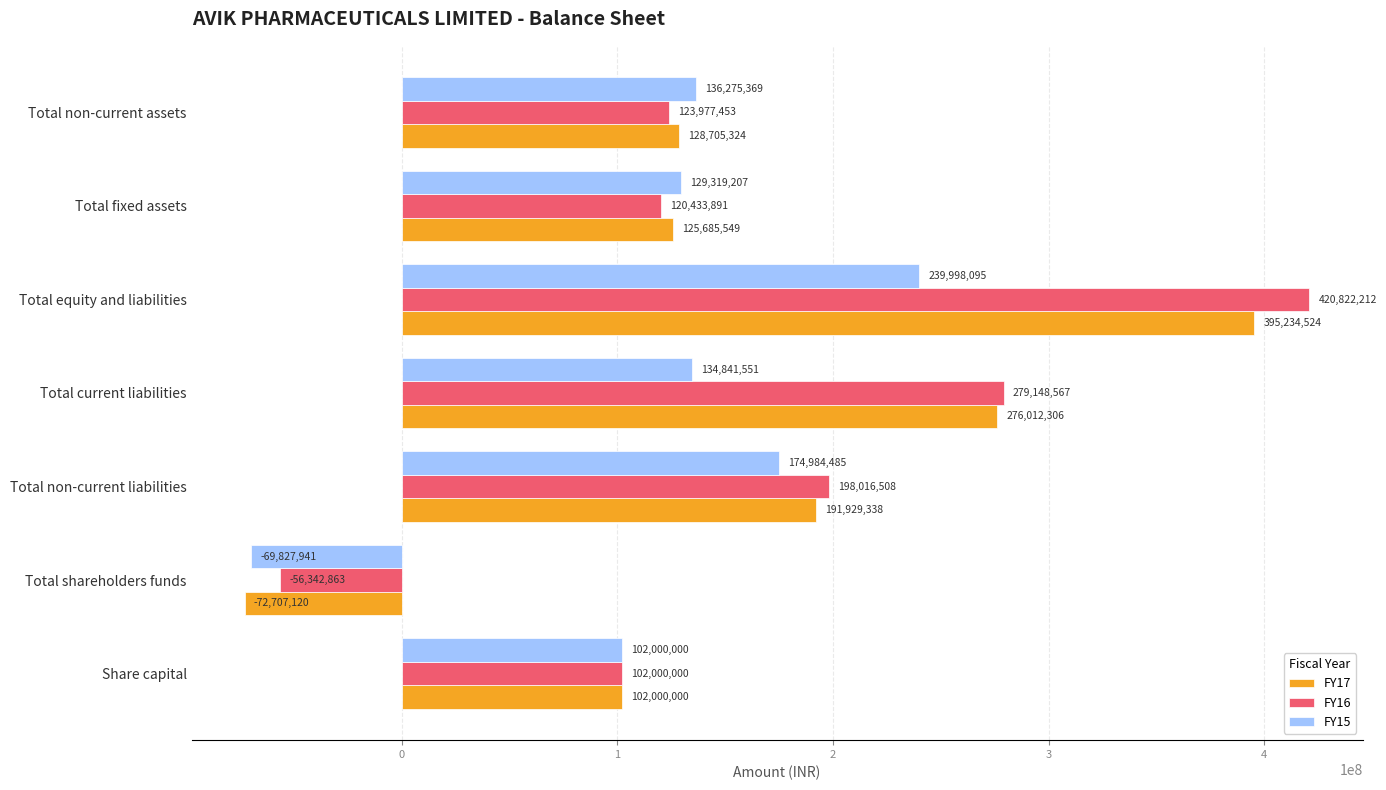

What is the difference between the FY15 values at Total shareholders funds and Total non-current liabilities?

244812426